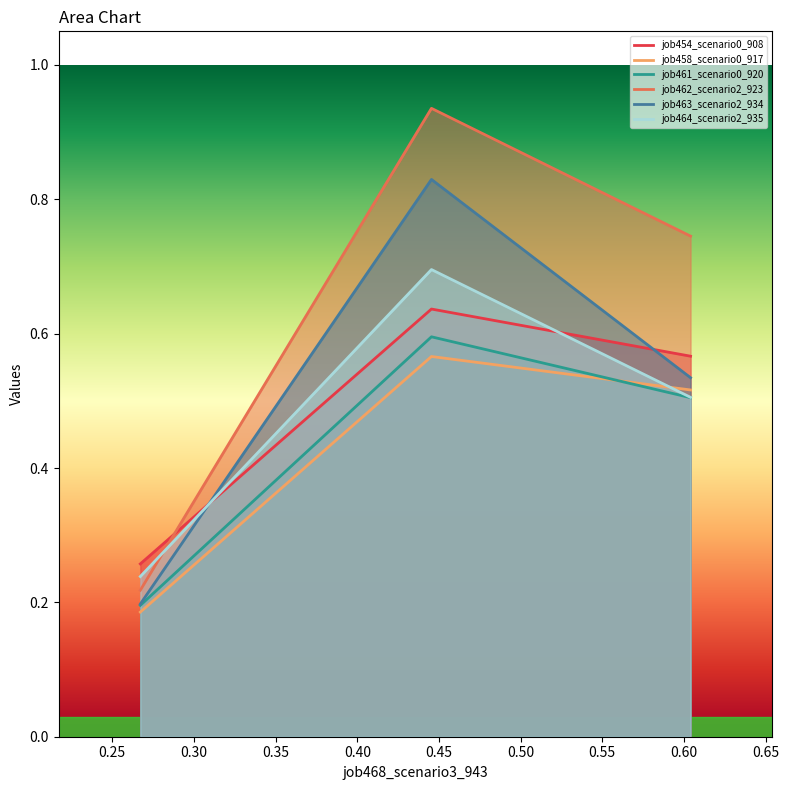

Which series has the largest range (max minus min)?

job462_scenario2_923